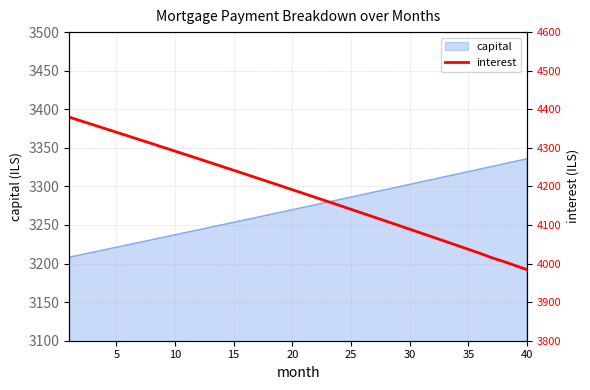

What is the lowest value of the capital series?

3208.3